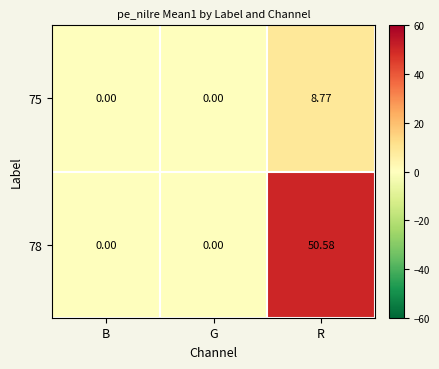

Is the value of 75 at R greater than the value of 78 at G?

Yes